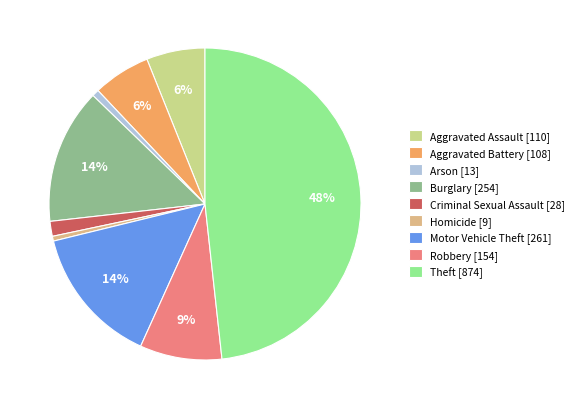

What percentage do Criminal Sexual Assault and Robbery together represent?

10.0%